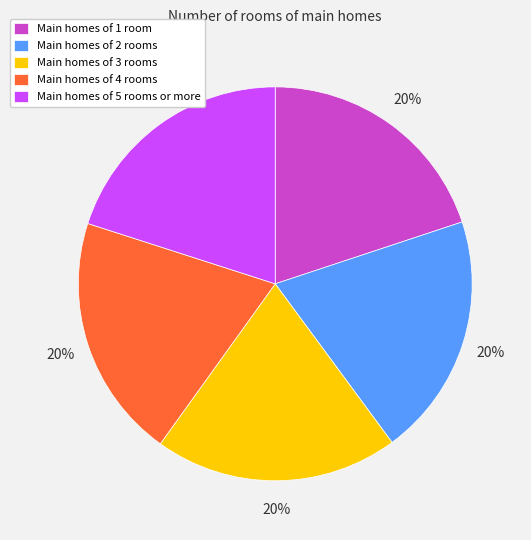

To the nearest percent, what is the average slice percentage?

20%